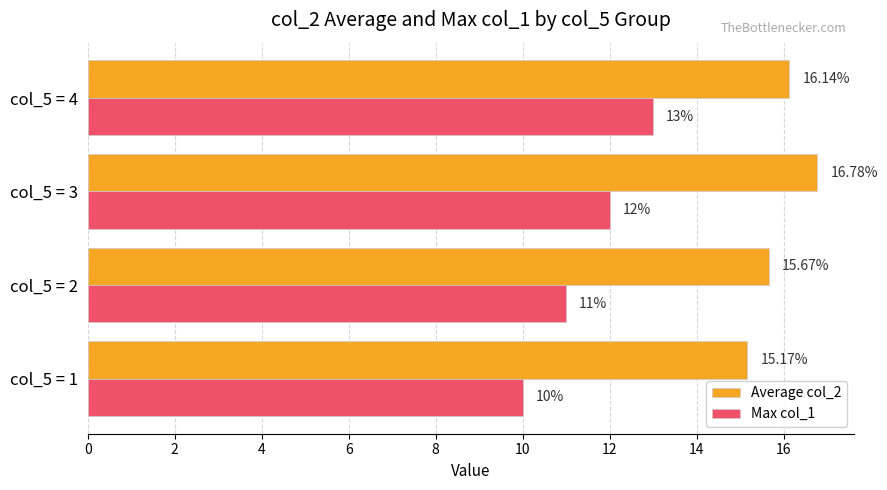

Which series has the largest total across all categories?

Average col_2